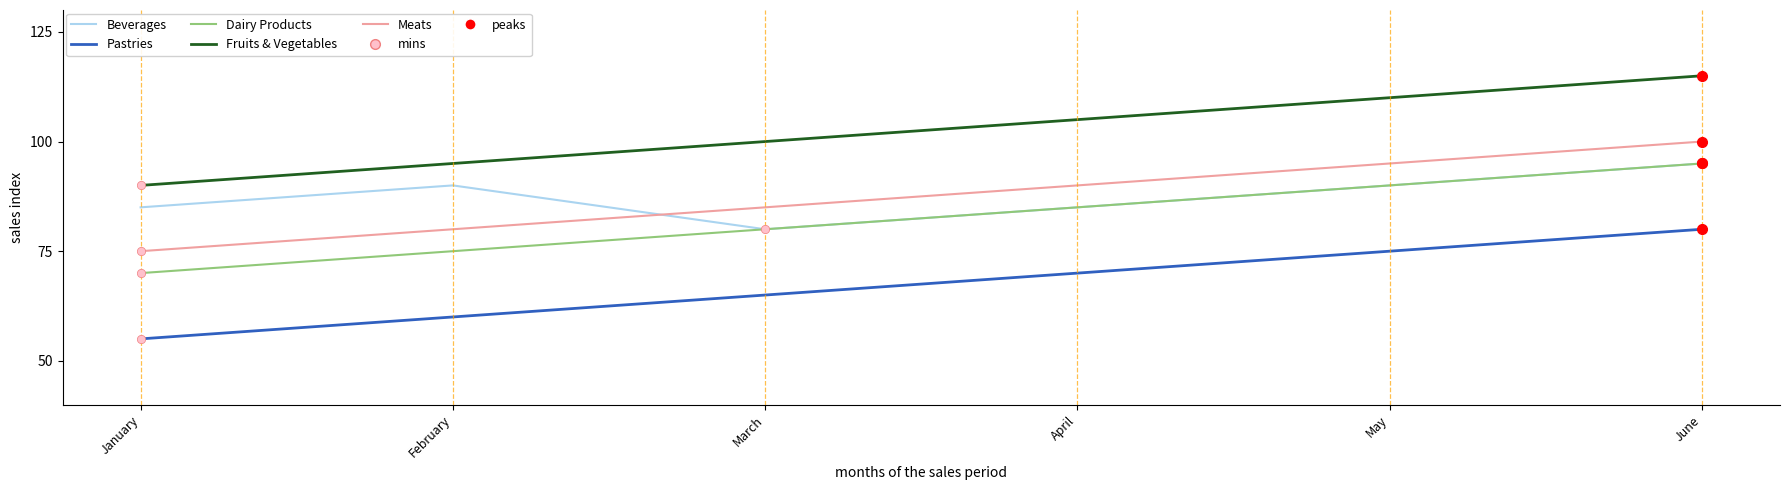

What is the total value across all series at April?

435